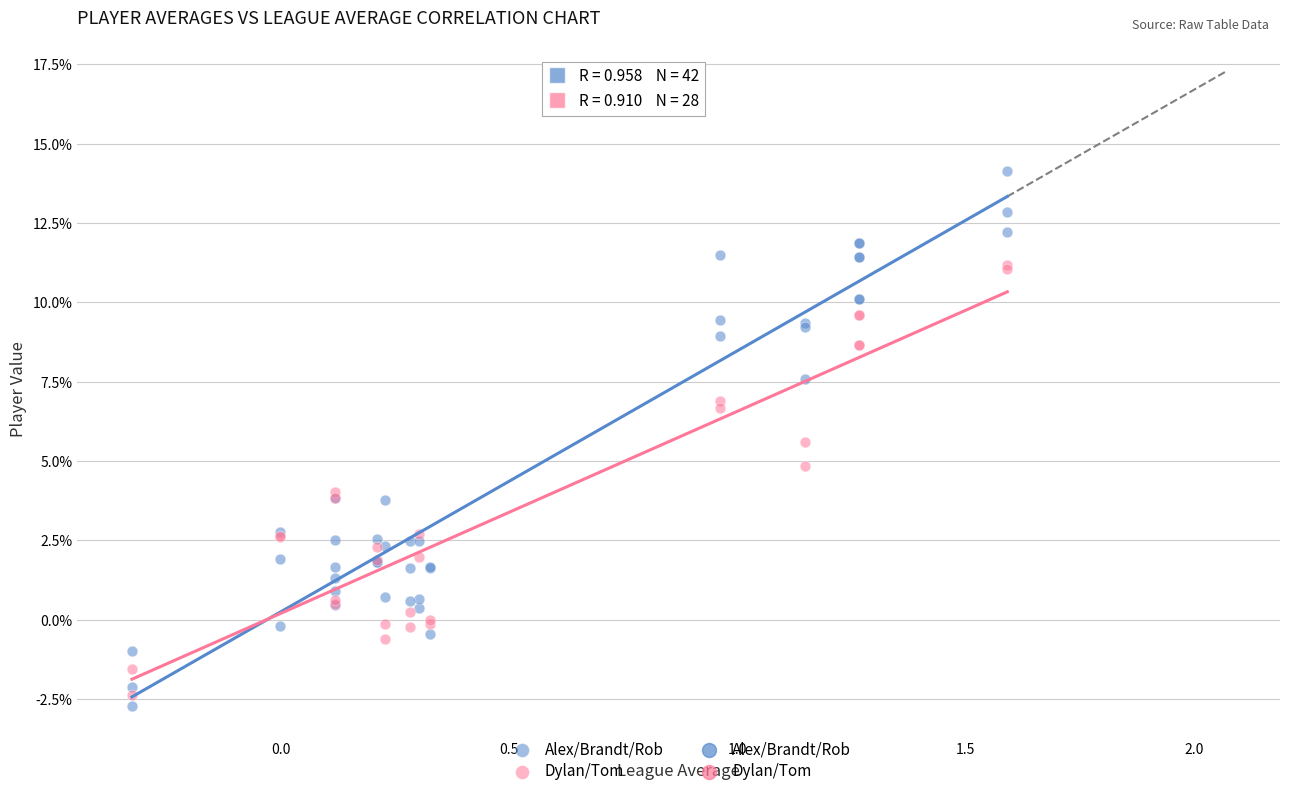

Which series has the largest Y range (max minus min)?

Alex/Brandt/Rob